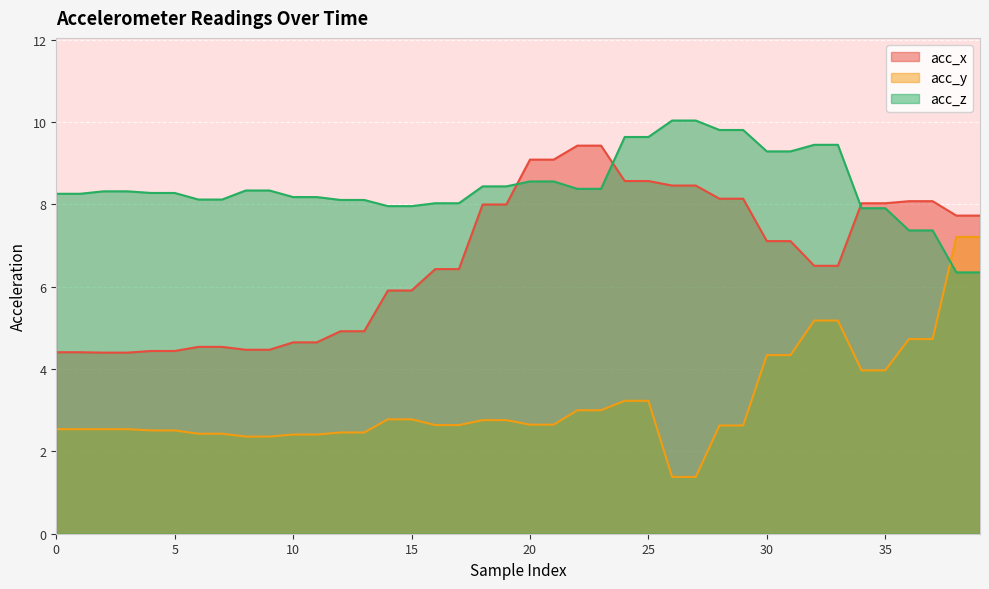

How many lines are shown in the chart?

3